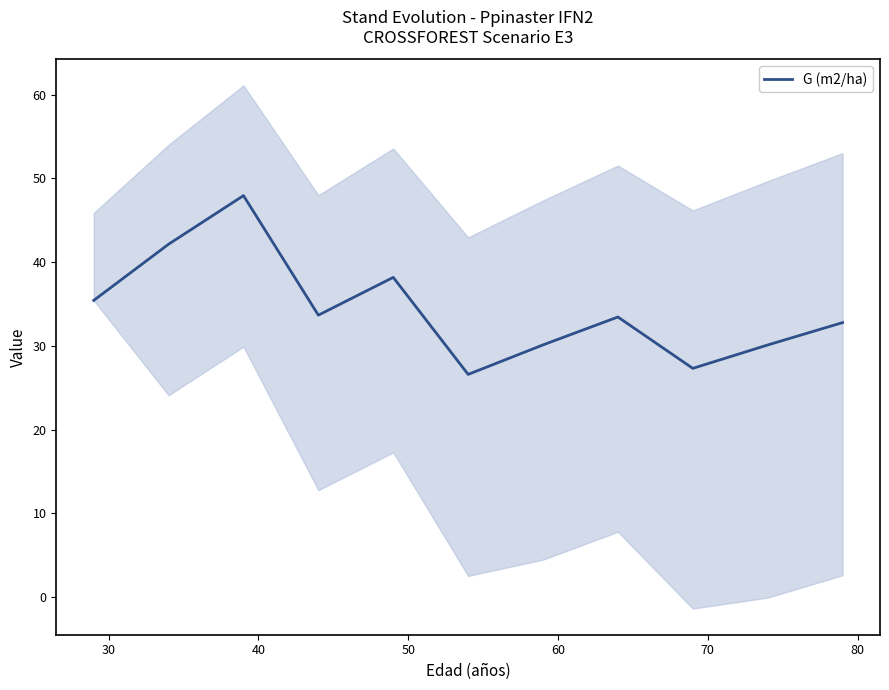

What is the highest value of the G (m2/ha) series?

47.9